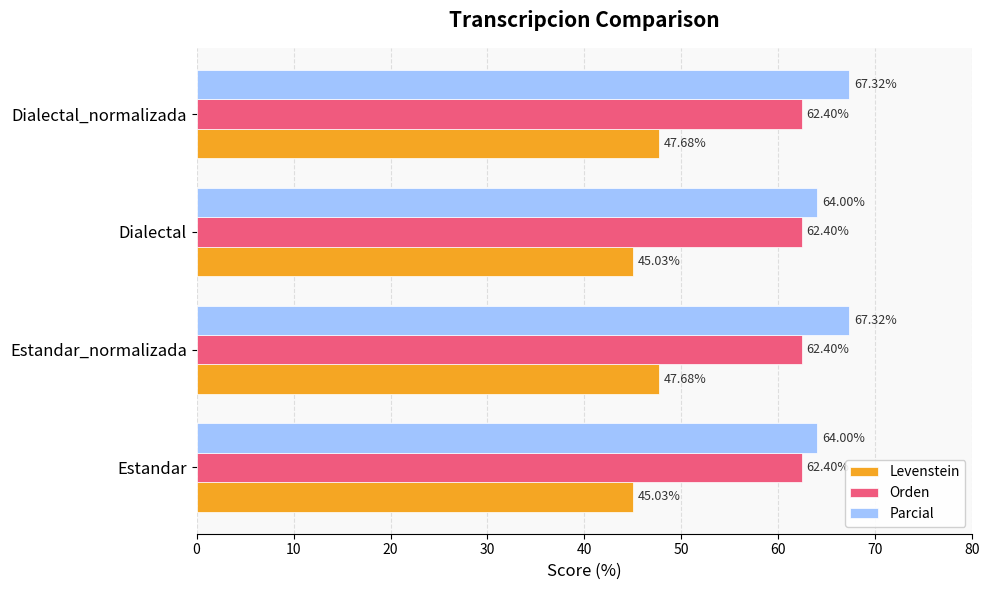

Rank the series at Estandar from lowest to highest value.

Levenstein, Orden, Parcial